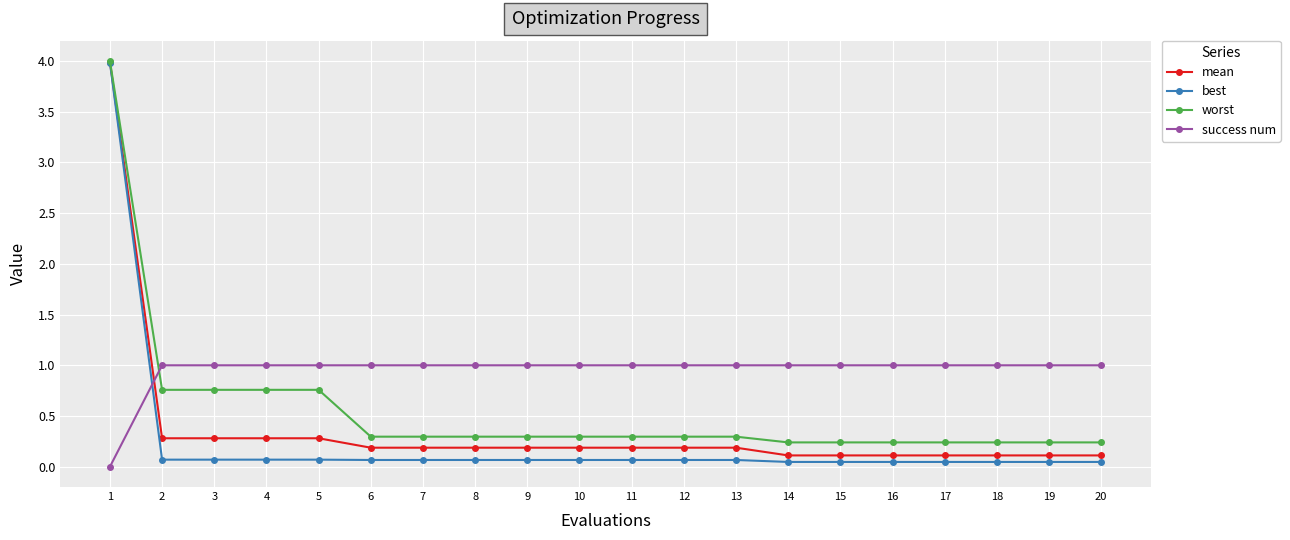

Rank the series by their average value, from highest to lowest.

success num, worst, mean, best